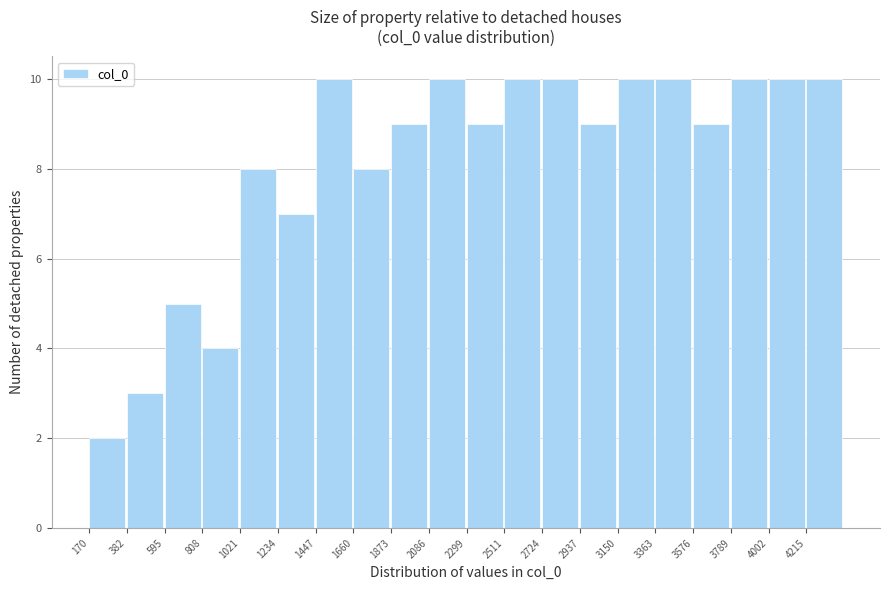

Reading left to right, list every bar in this chart as the range it spans on the x-axis followed by its height. Neither the bar edges nor the heights are printed on the chart, so give them approximately, as read against the axes.

150 to 400: 2
400 to 600: 3
600 to 800: 5
800 to 1000: 4
1000 to 1250: 8
1250 to 1450: 7
1450 to 1650: 10
1650 to 1850: 8
1850 to 2100: 9
2100 to 2300: 10
2300 to 2500: 9
2500 to 2700: 10
2700 to 2950: 10
2950 to 3150: 9
3150 to 3350: 10
3350 to 3600: 10
3600 to 3800: 9
3800 to 4000: 10
4000 to 4200: 10
4200 to 4450: 10